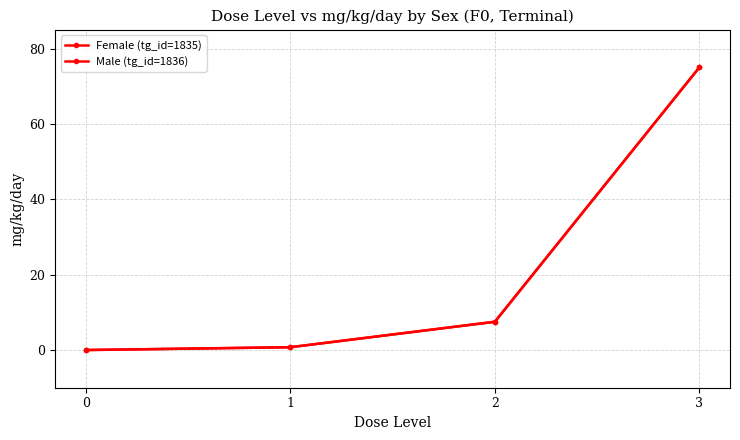

Reading left to right, extract all data points from this chart.

Female (tg_id=1835): 0=0.0	1=0.8	2=7.5	3=75.0
Male (tg_id=1836): 0=0.0	1=0.8	2=7.5	3=75.0